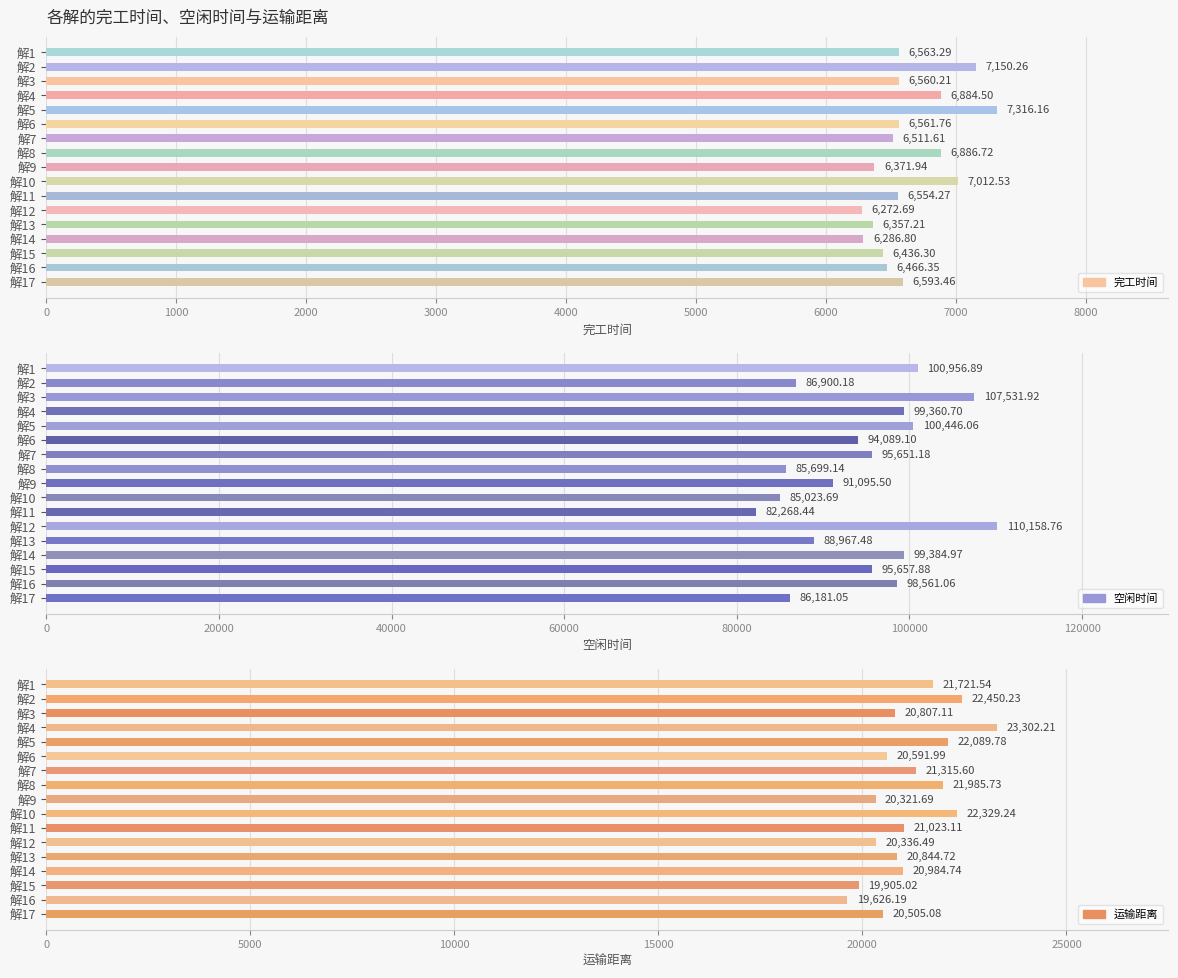

What is the value of the 运输距离 bar at the 3rd from the left?

20807.1